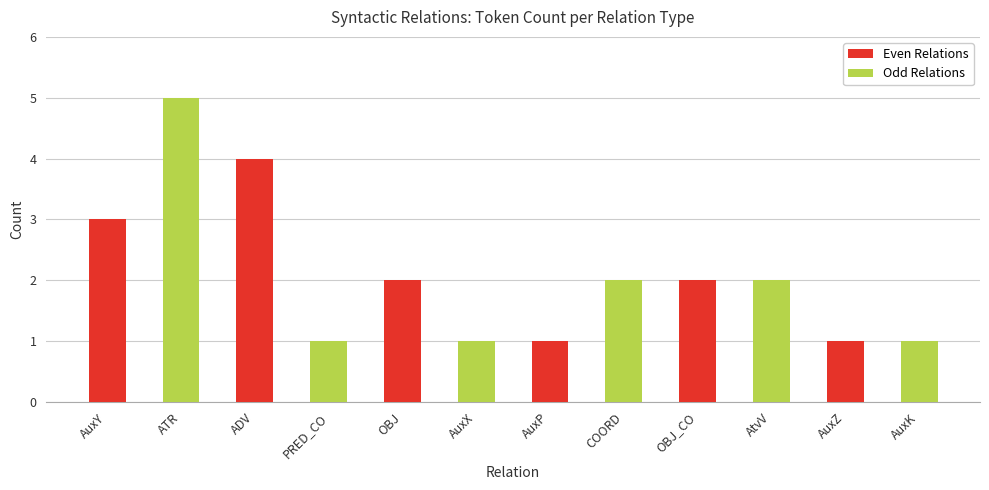

Which category has the highest value across all series?

ATR